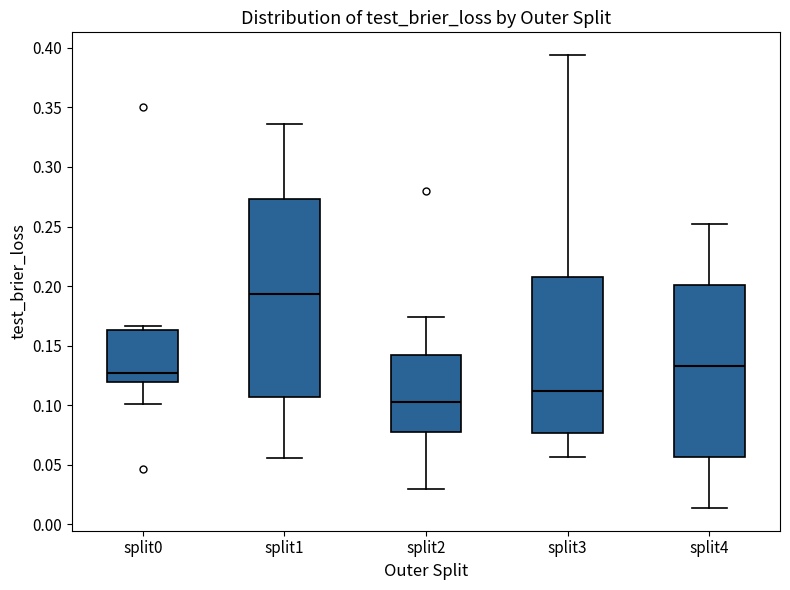

Comparing the boxes themselves (not the whiskers), which one is the tallest?

split1